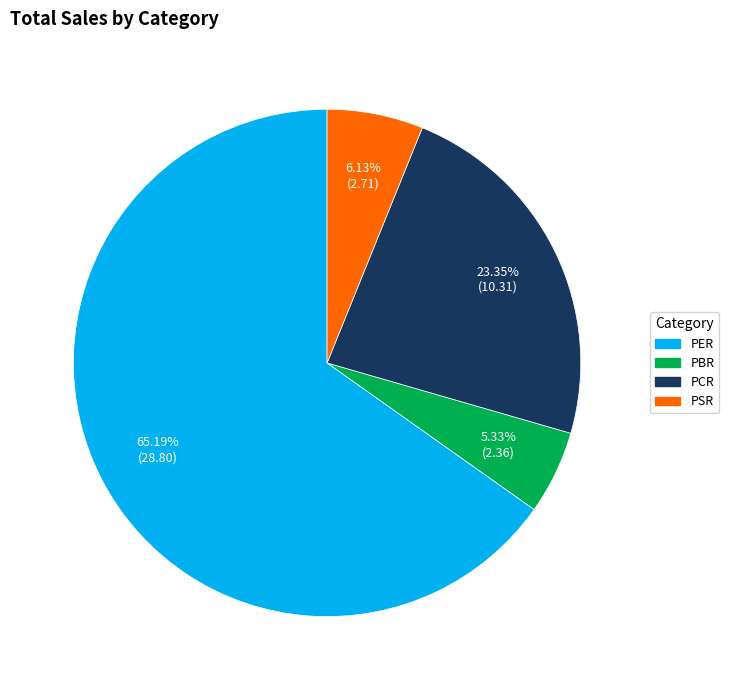

To the nearest percent, what is the average slice percentage?

25%